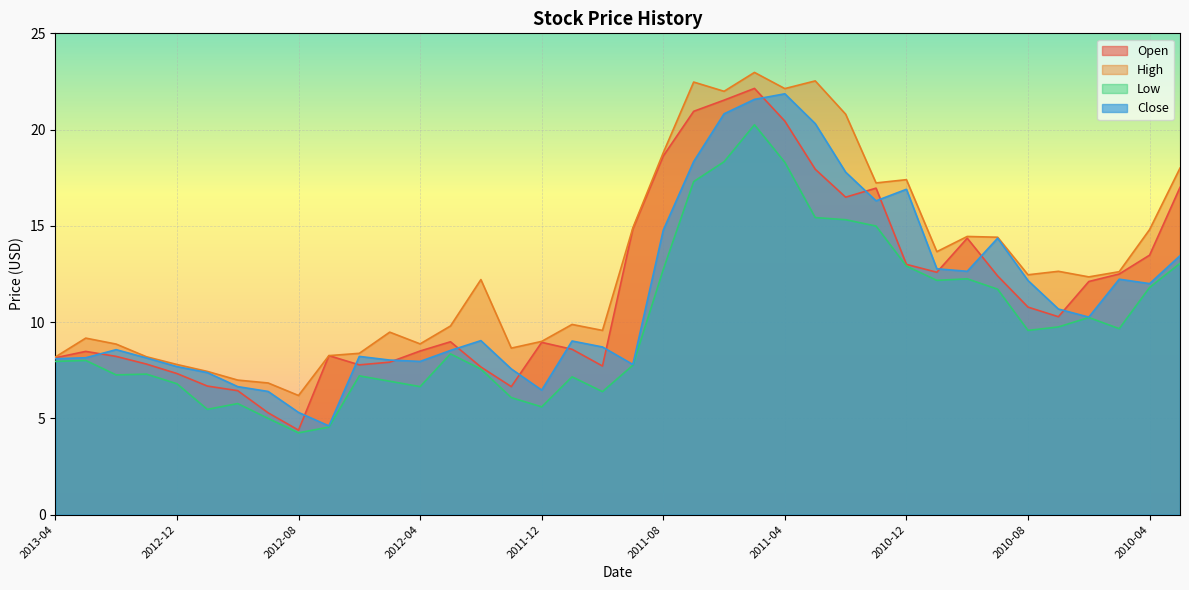

How many interior local peaks does the Open series have?

7